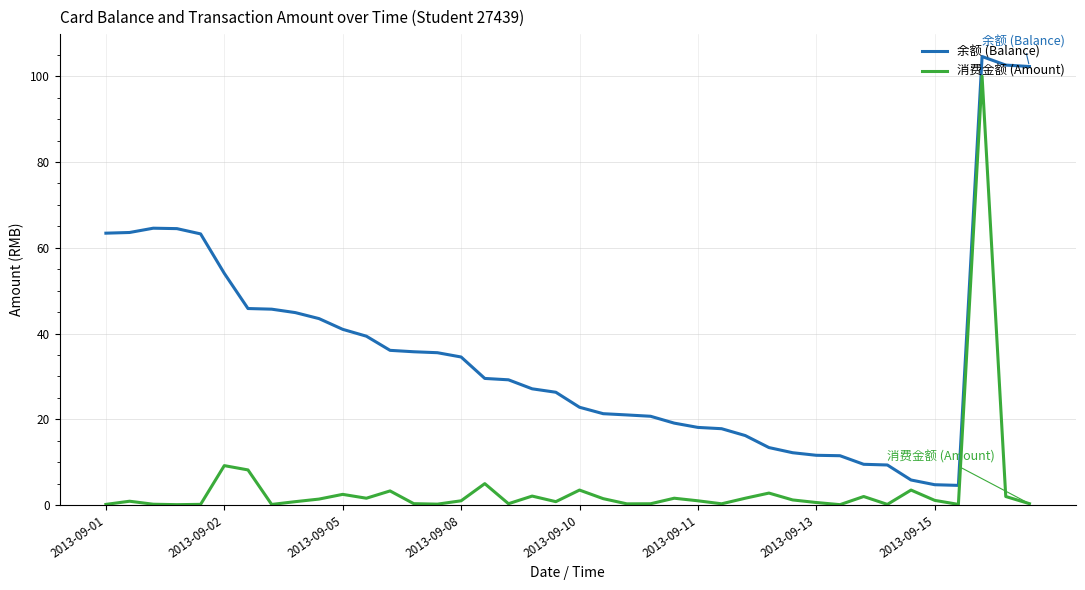

Which series has the largest total across all categories?

余额 (Balance)